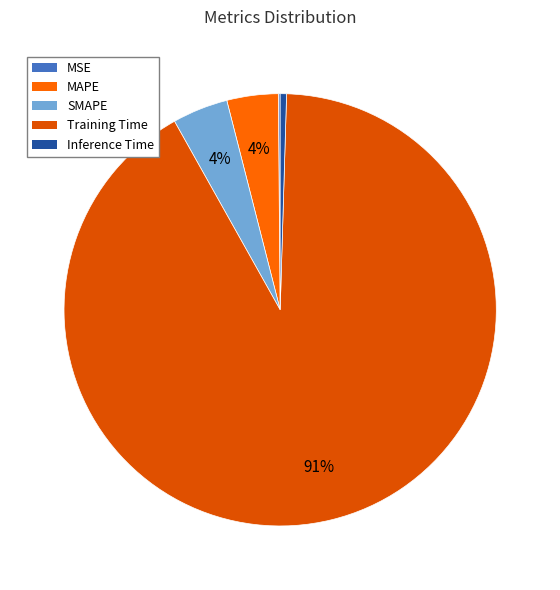

Which slice represents more than half of the pie?

Training Time